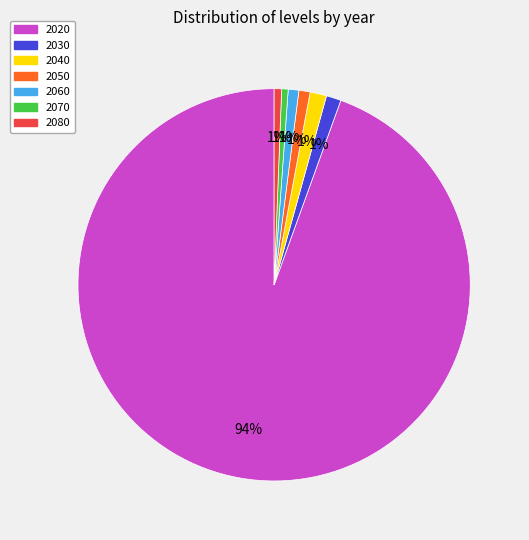

Is there a majority slice in this chart?

Yes